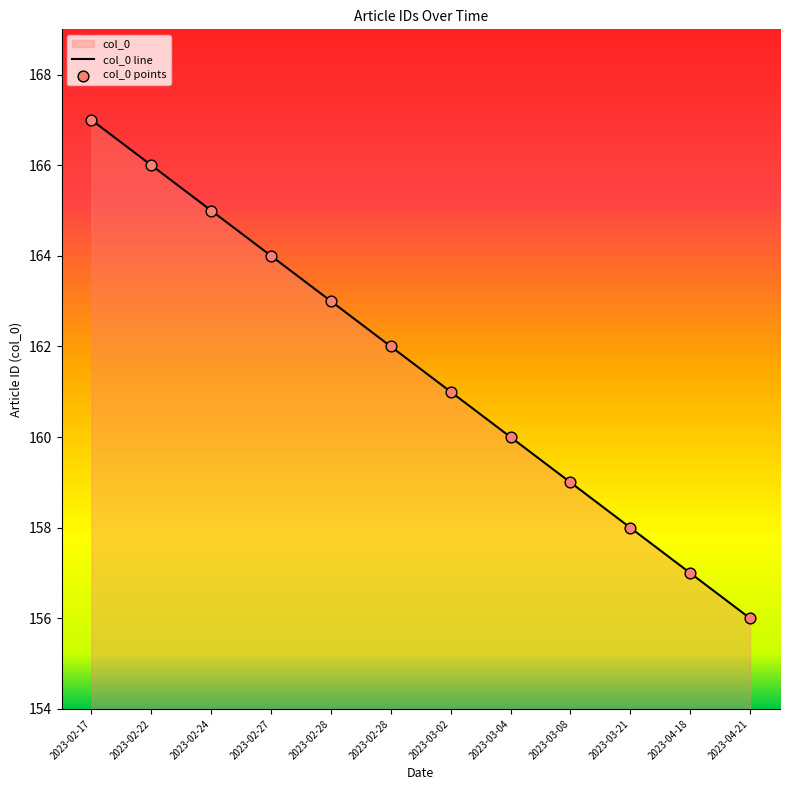

At which category is the sum across all series the highest?

2023-02-17